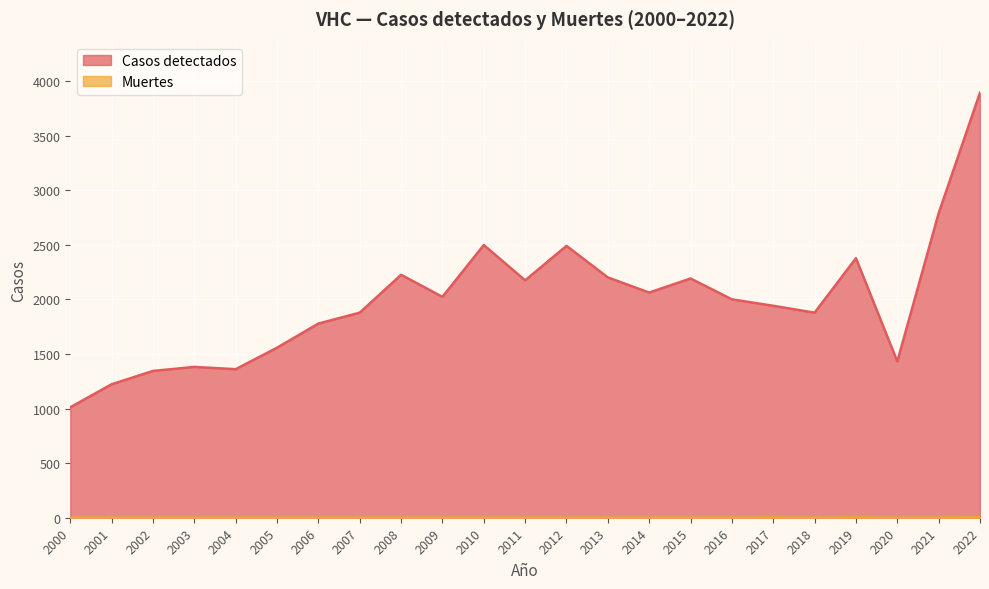

Reading left to right, transcribe all the data shown in this chart.

Casos detectados: 1012	1223	1345	1382	1361	1558	1779	1879	2226	2024	2499	2175	2491	2202	2063	2192	2001	1942	1879	2378	1432	2790	3895
Muertes: 0	0	0	0	0	0	0	0	0	0	0	0	0	0	0	0	0	1	0	1	0	0	3